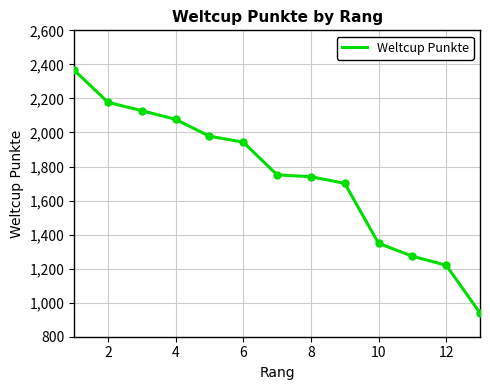

What is the difference between the maximum and minimum values?

1426